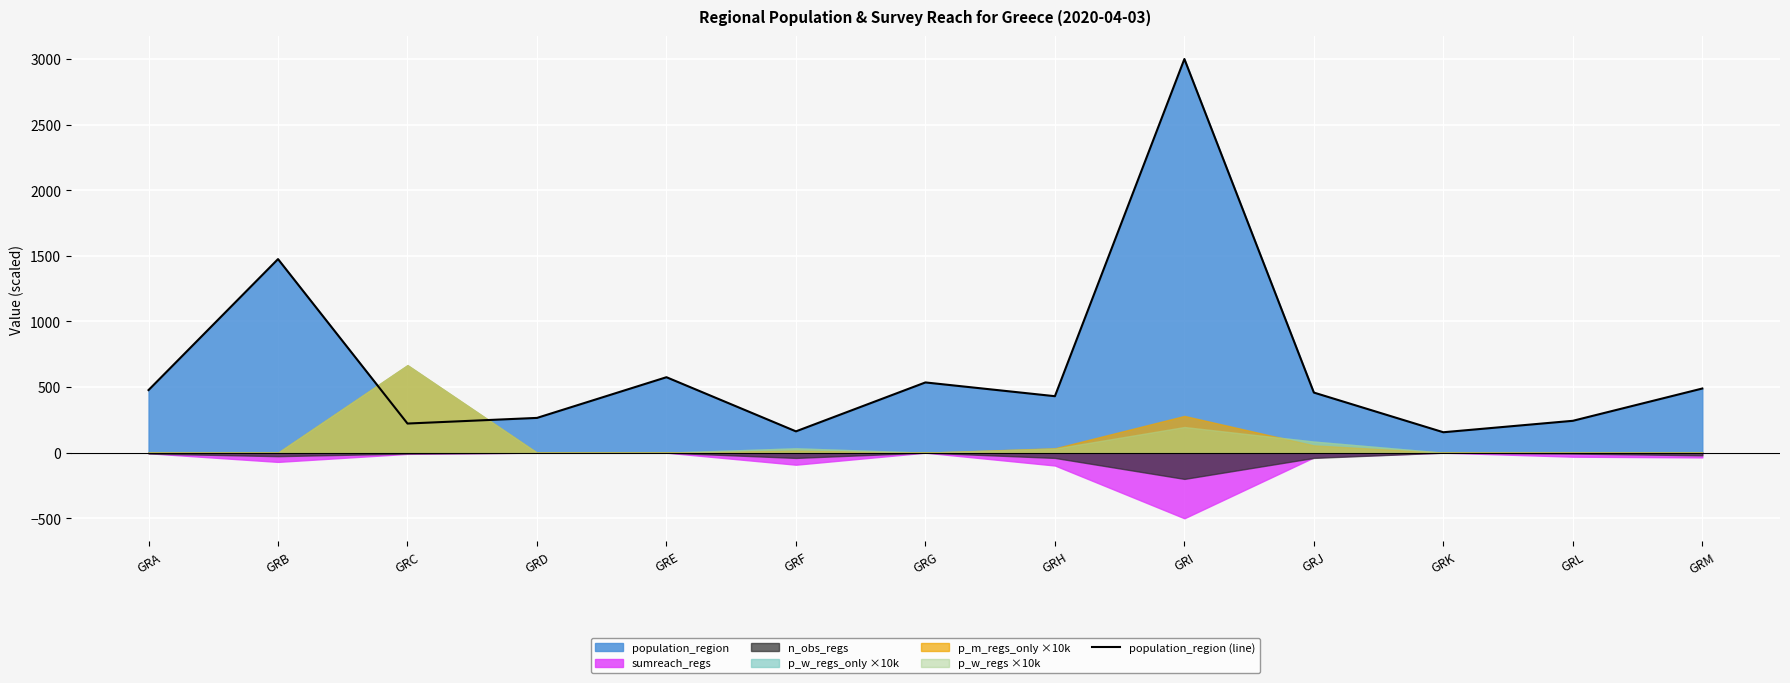

Reading left to right, extract all data points from this chart.

GRA=477.0	GRB=1475.2	GRC=222.0	GRD=264.9	GRE=575.0	GRF=162.5	GRG=535.3	GRH=430.3	GRI=3000.0	GRJ=458.0	GRK=155.7	GRL=242.9	GRM=488.9